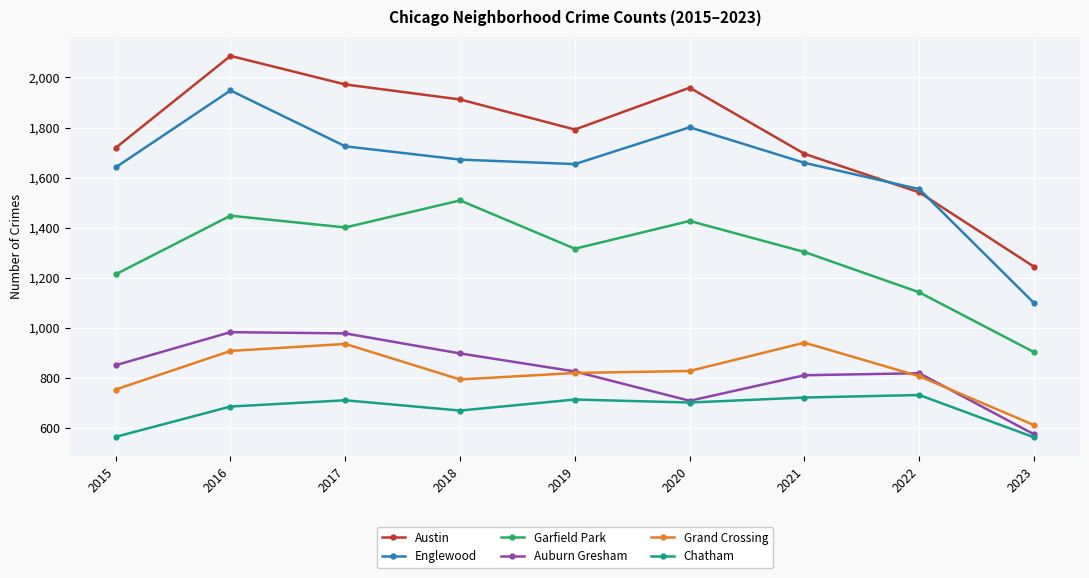

What is the minimum value shown in the chart?

563